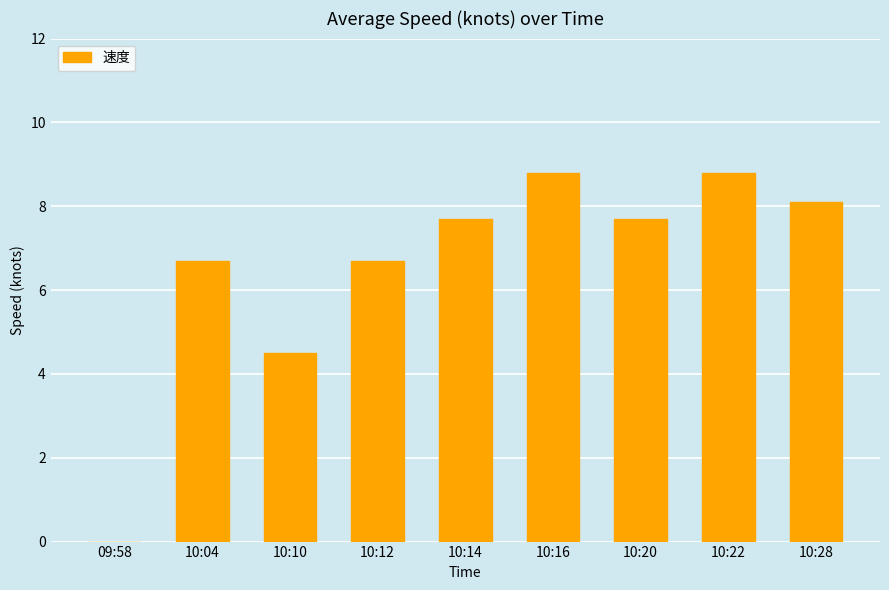

What is the sum of the values at 10:22 and 10:14?

16.5